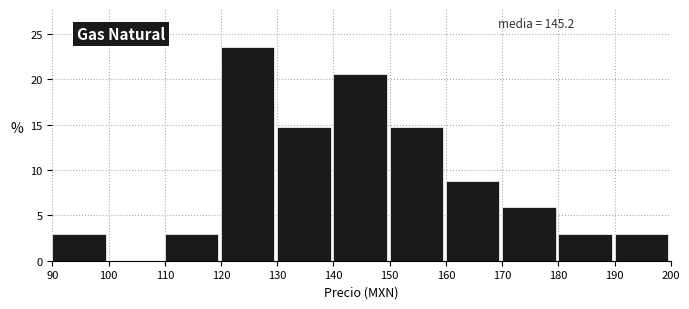

Over which range of the x-axis is the bar tallest?

120 to 130